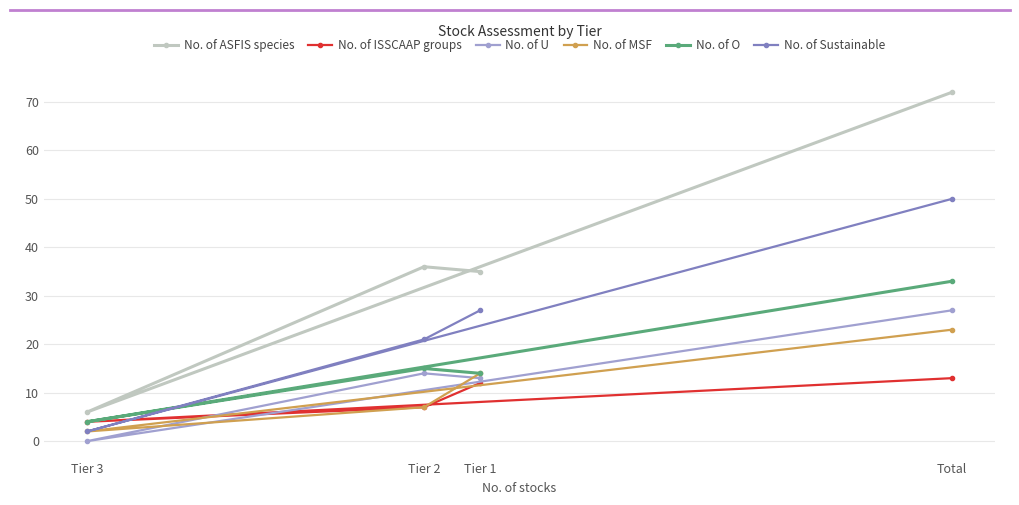

True or false: No. of ISSCAAP groups has a value of 7 at Total.

False